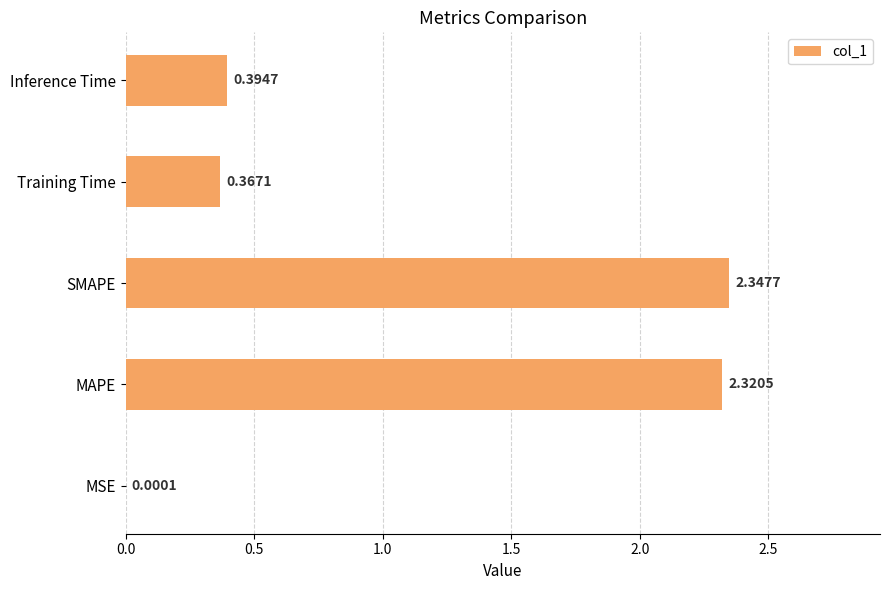

What is the sum of the values at Inference Time and Training Time?

0.8